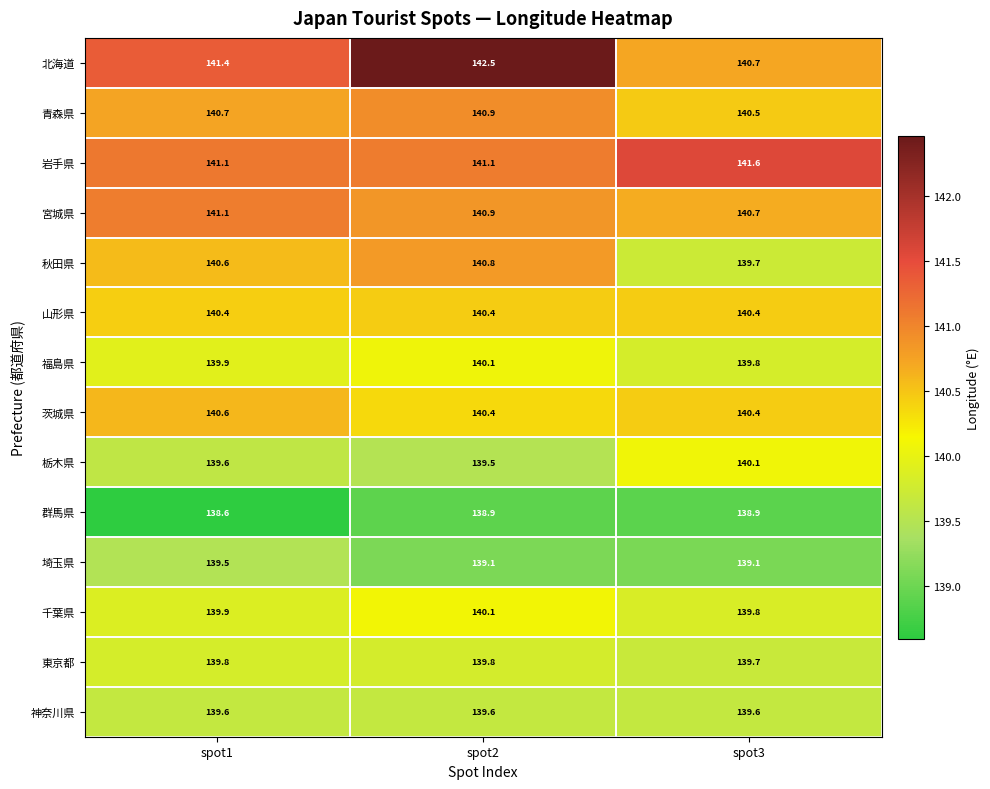

What is the total value across all series at spot2?

1964.1